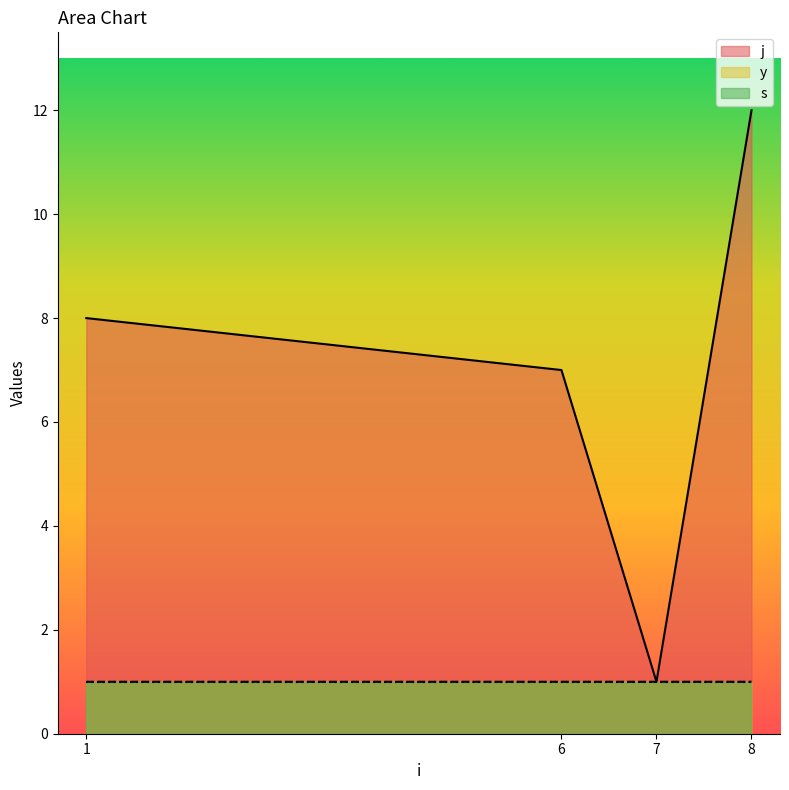

True or false: y and j cross at least once.

False